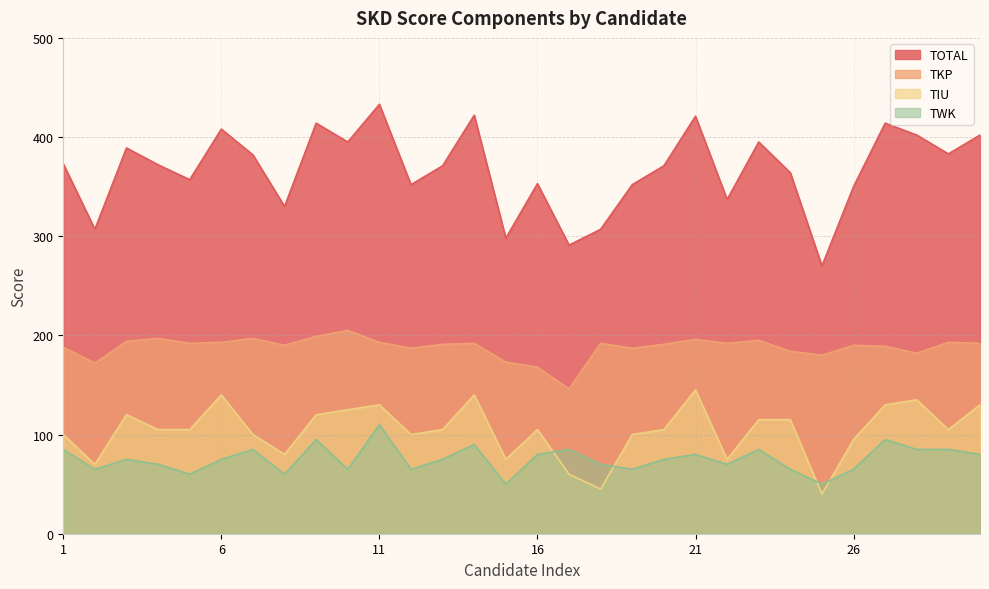

What is the difference between the maximum and minimum values in the TKP series?

59